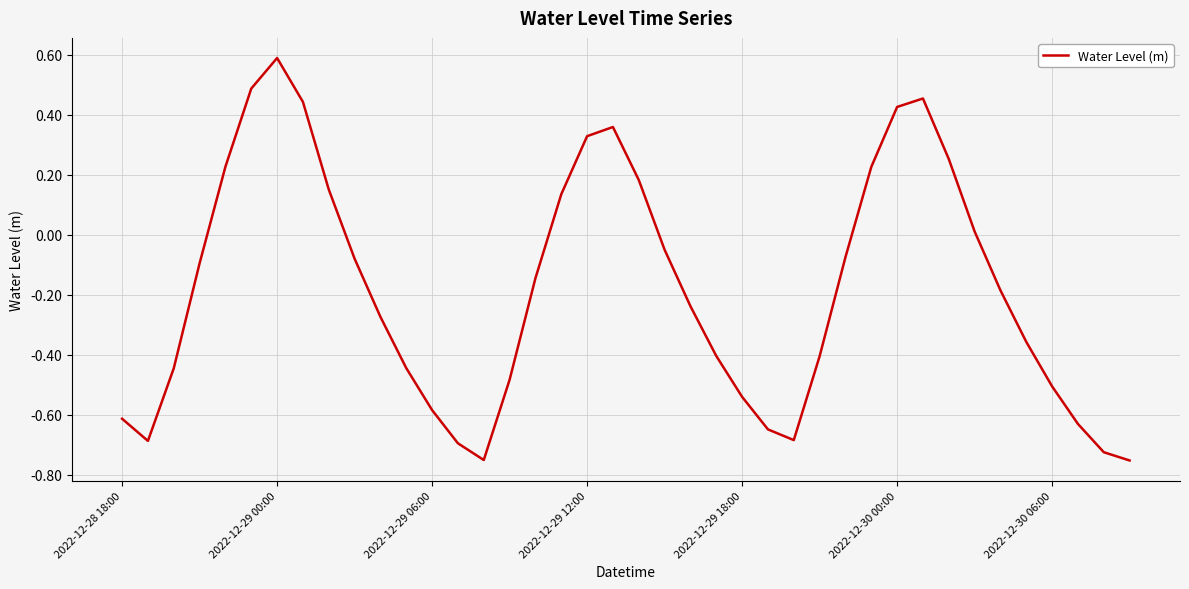

What is the maximum value shown in the chart?

0.6